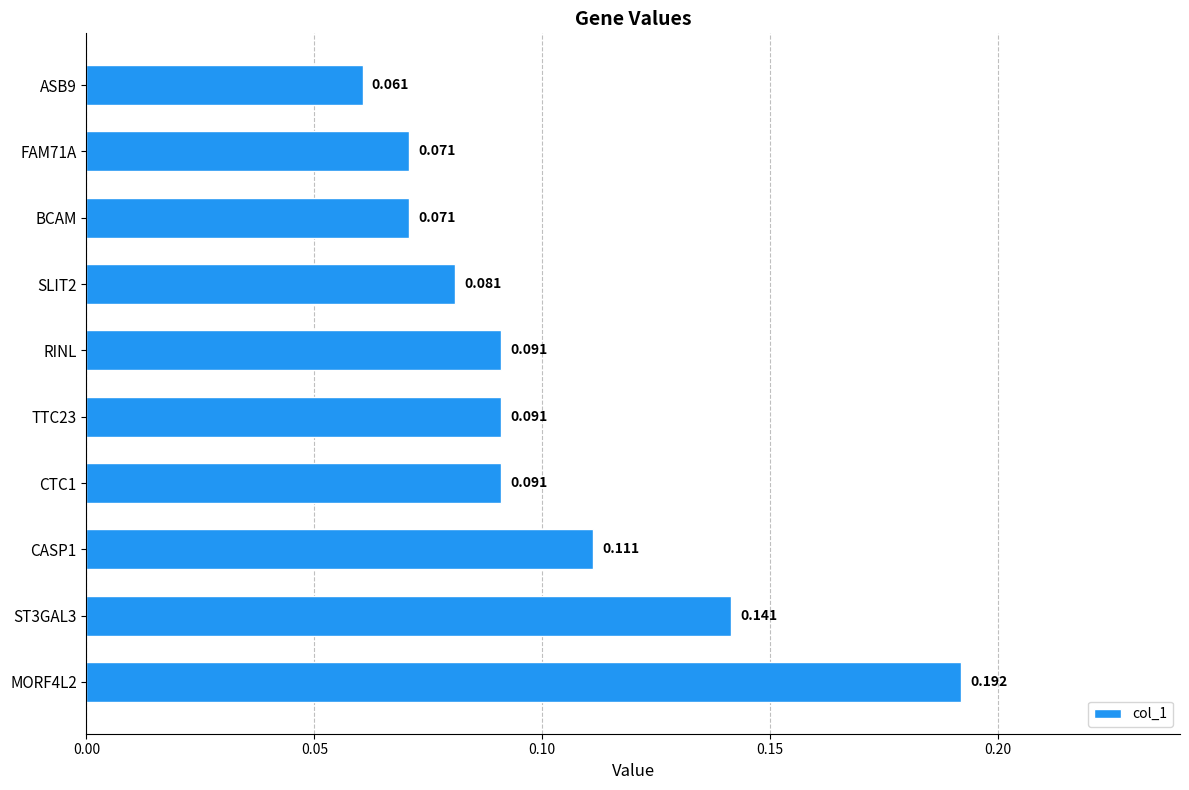

Are the bars horizontal?

Yes